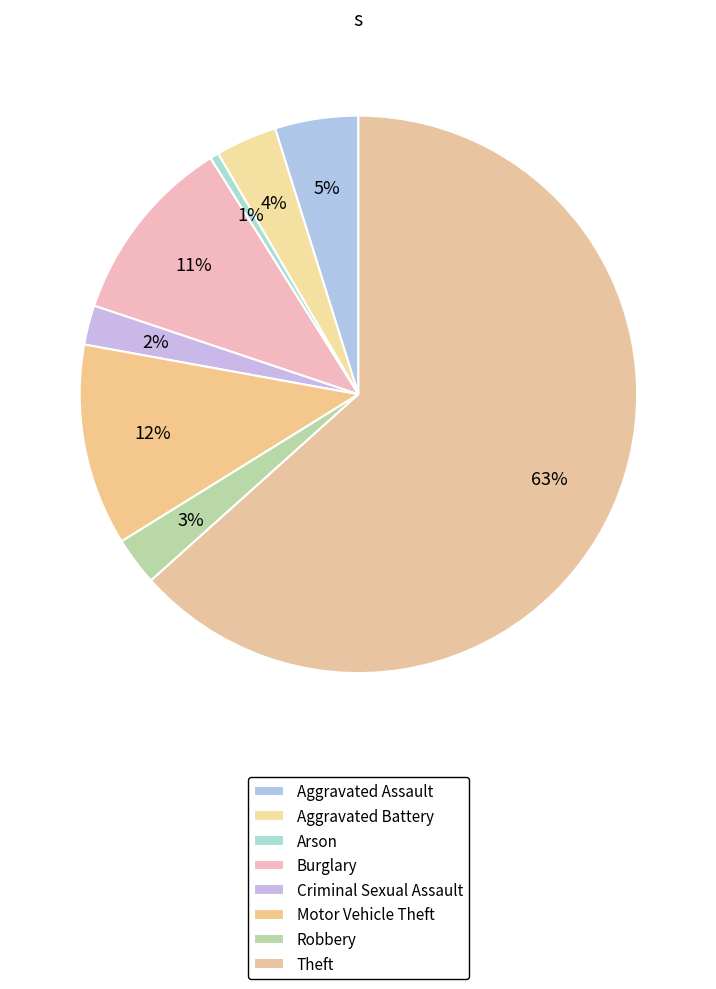

Which category has the smallest portion of the pie?

Arson